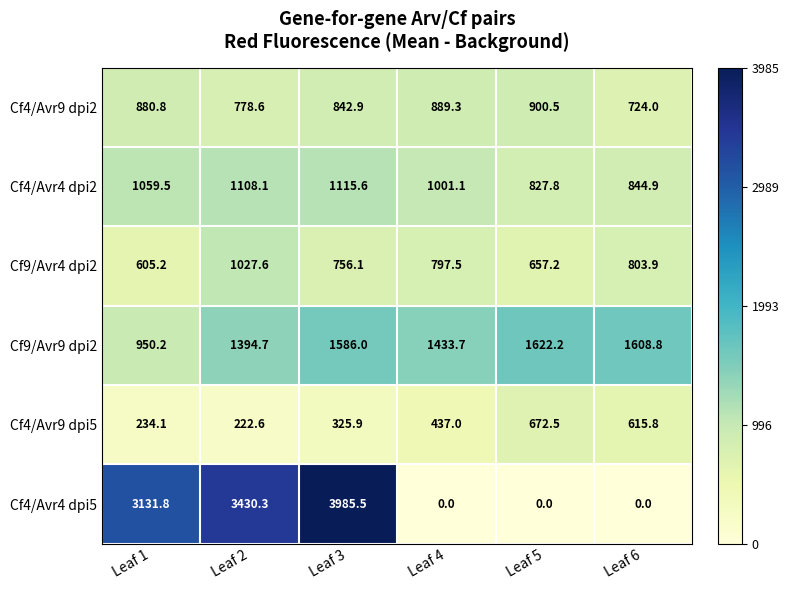

Which series has the largest total across all categories?

Cf4/Avr4 dpi5